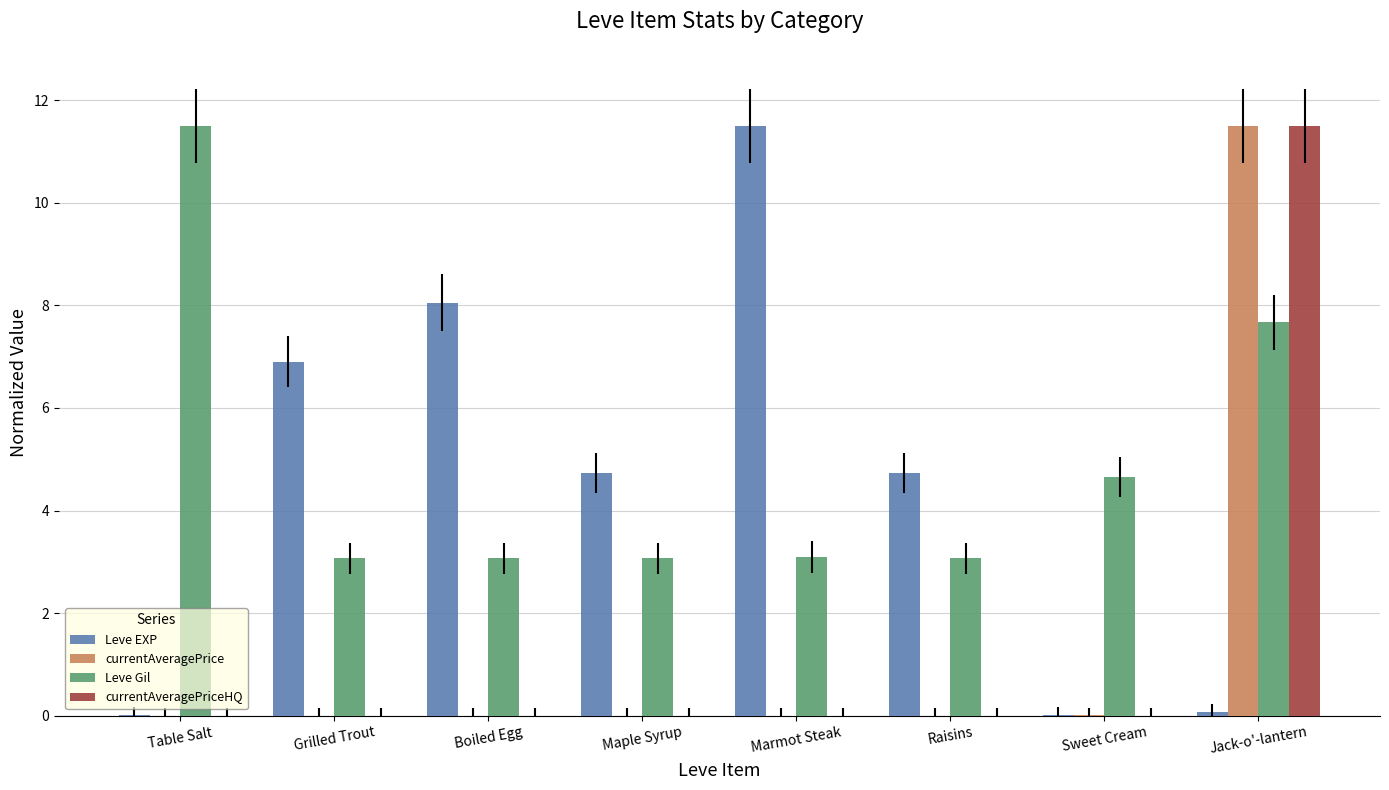

Are the bars horizontal?

No